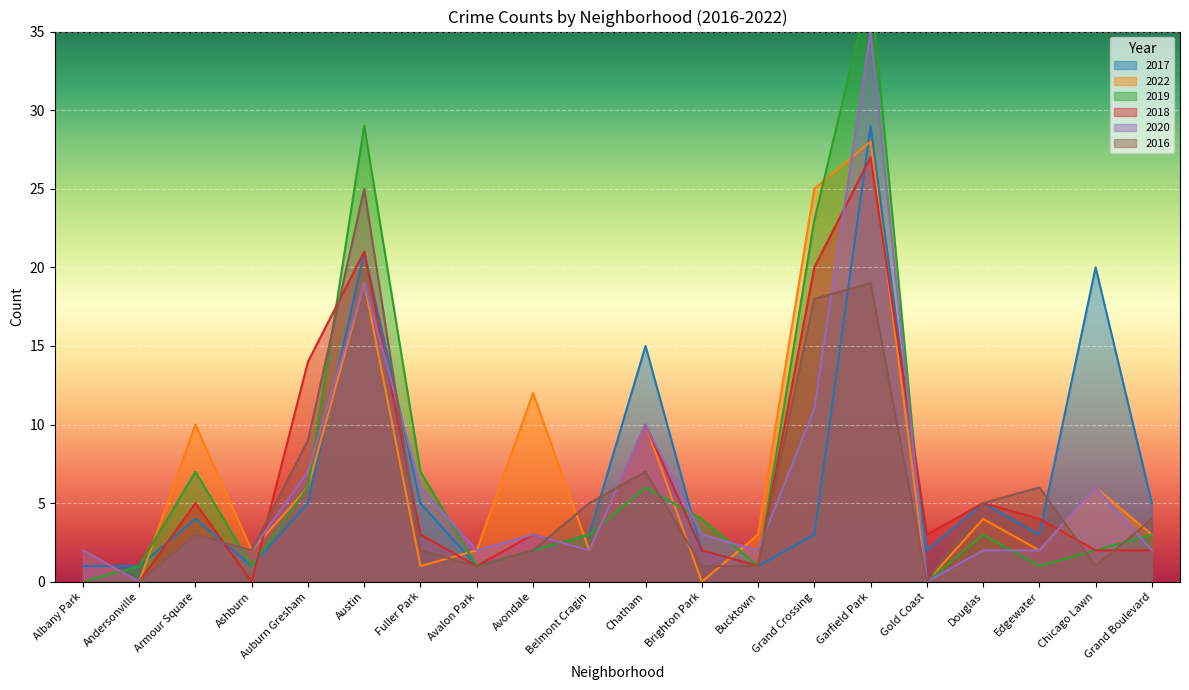

True or false: 2017 has more than 2 points higher than both neighbors.

True